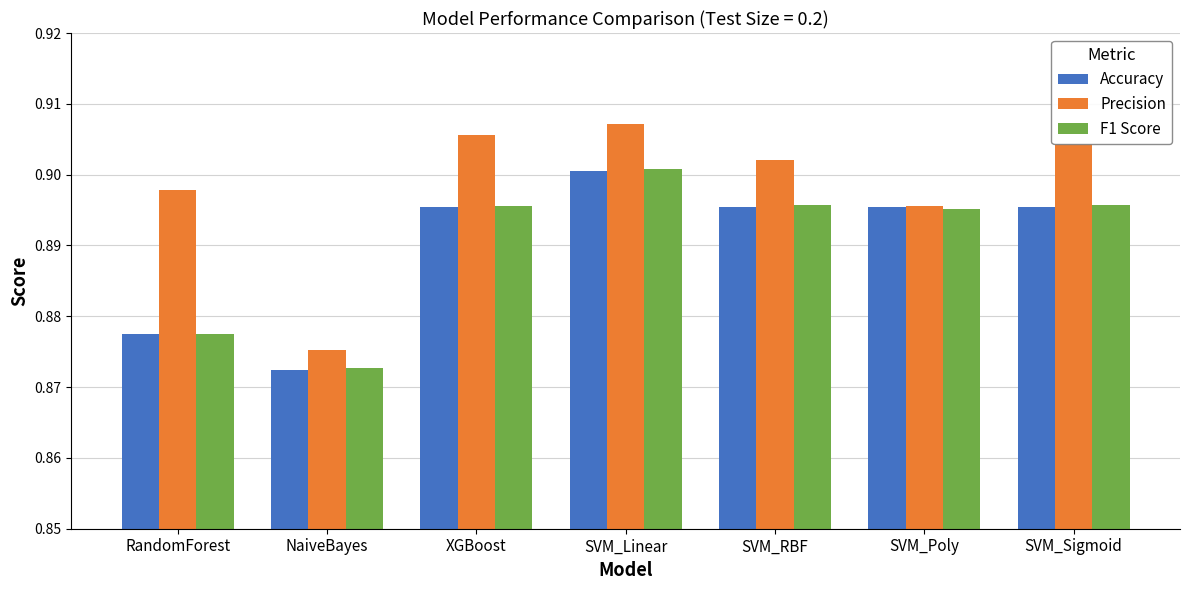

How many bars are there in each group?

3